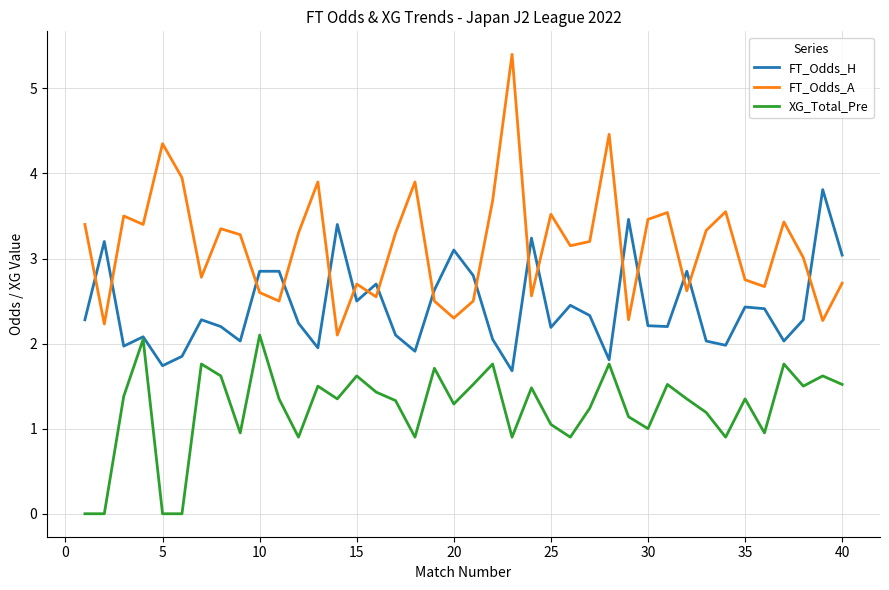

Rank the series by their average value, from lowest to highest.

XG_Total_Pre, FT_Odds_H, FT_Odds_A